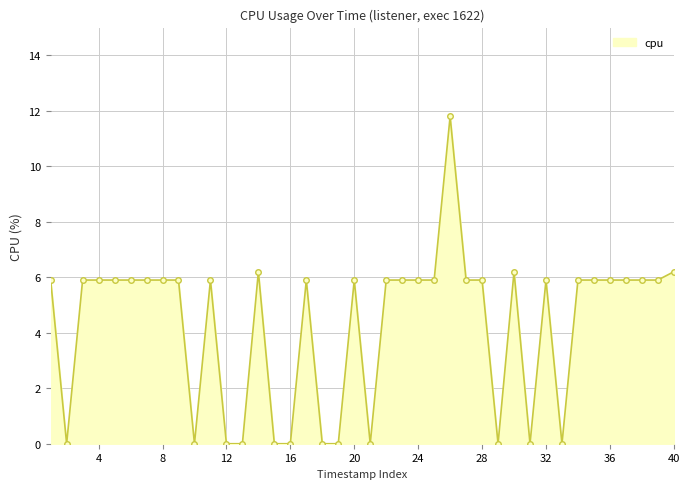

Reading right to left, extract all data points from this chart.

6.2	5.9	5.9	5.9	5.9	5.9	5.9	0.0	5.9	0.0	6.2	0.0	5.9	5.9	11.8	5.9	5.9	5.9	5.9	0.0	5.9	0.0	0.0	5.9	0.0	0.0	6.2	0.0	0.0	5.9	0.0	5.9	5.9	5.9	5.9	5.9	5.9	5.9	0.0	5.9